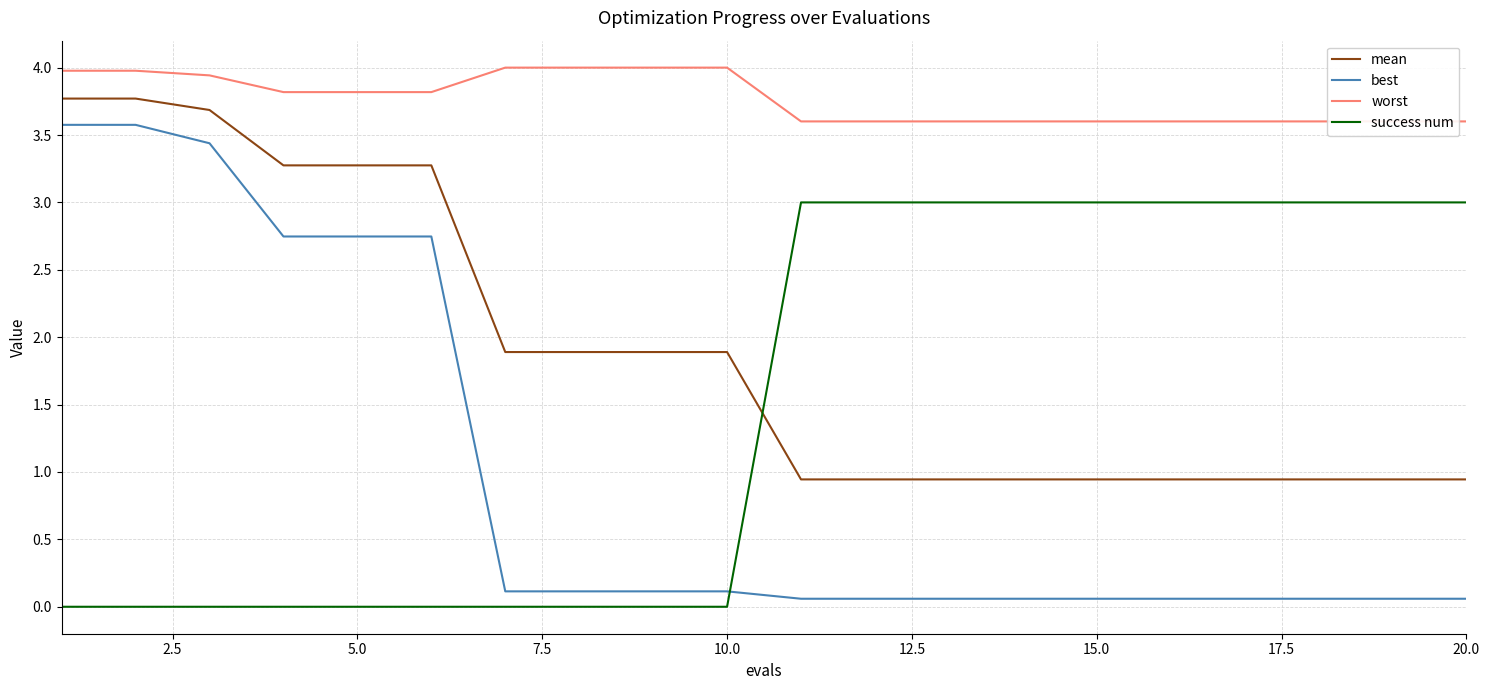

How many intersections are there between success num and best?

1